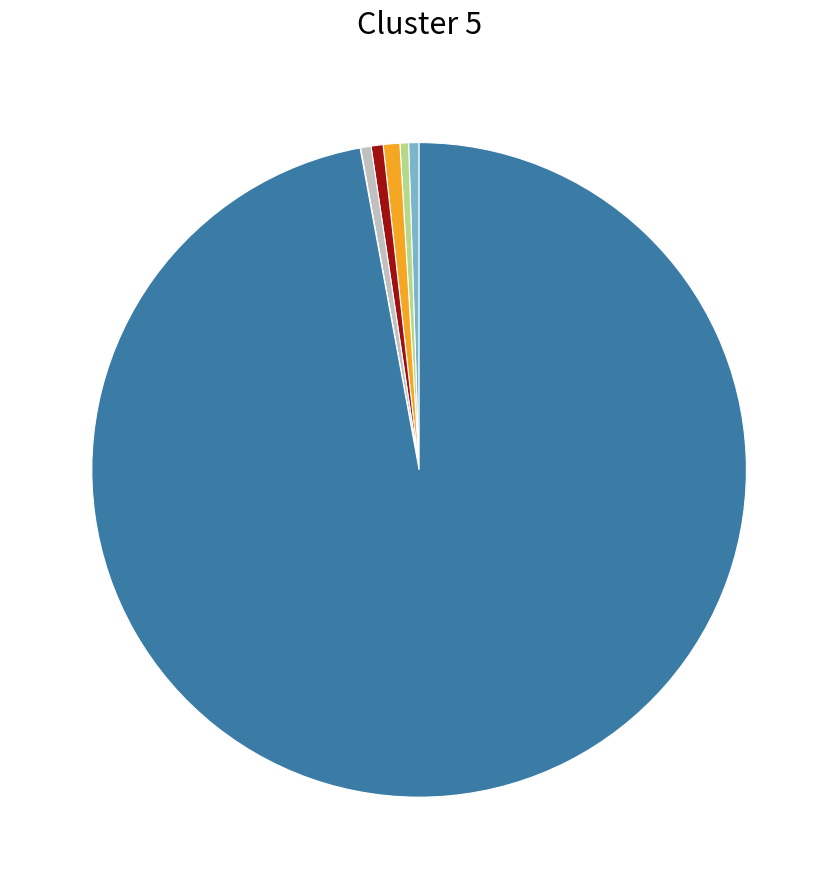

Is there a majority slice in this chart?

Yes